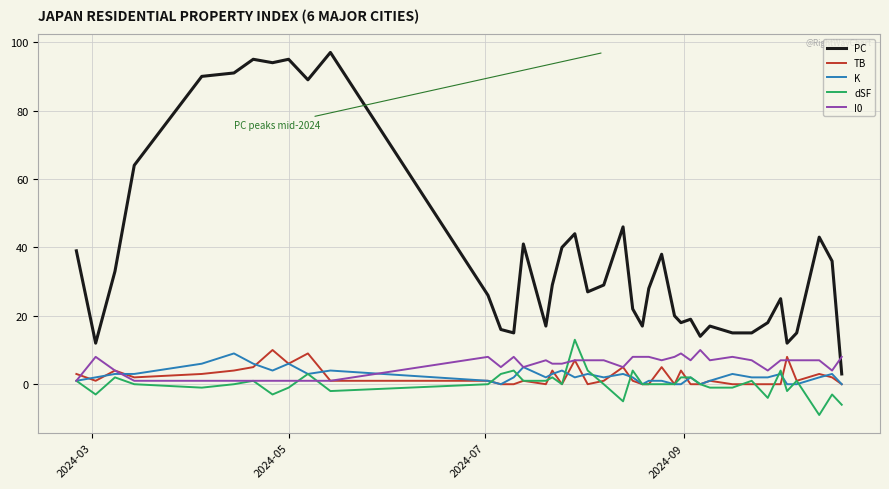

Is this an area chart (filled region under the line)?

No